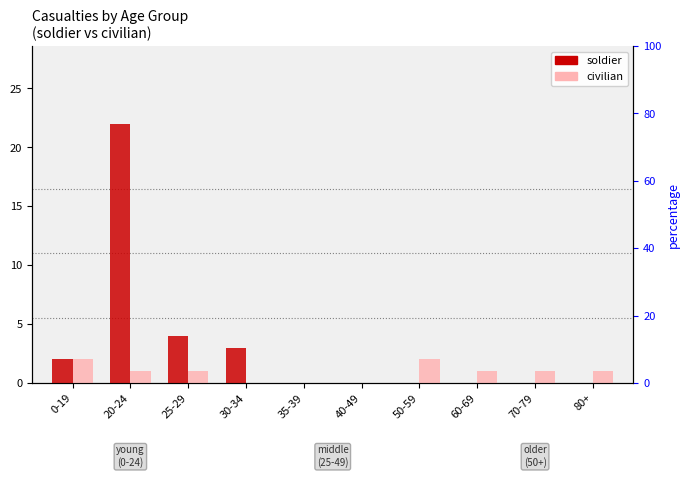

List the series in order of their peak value, lowest first.

civilian, soldier